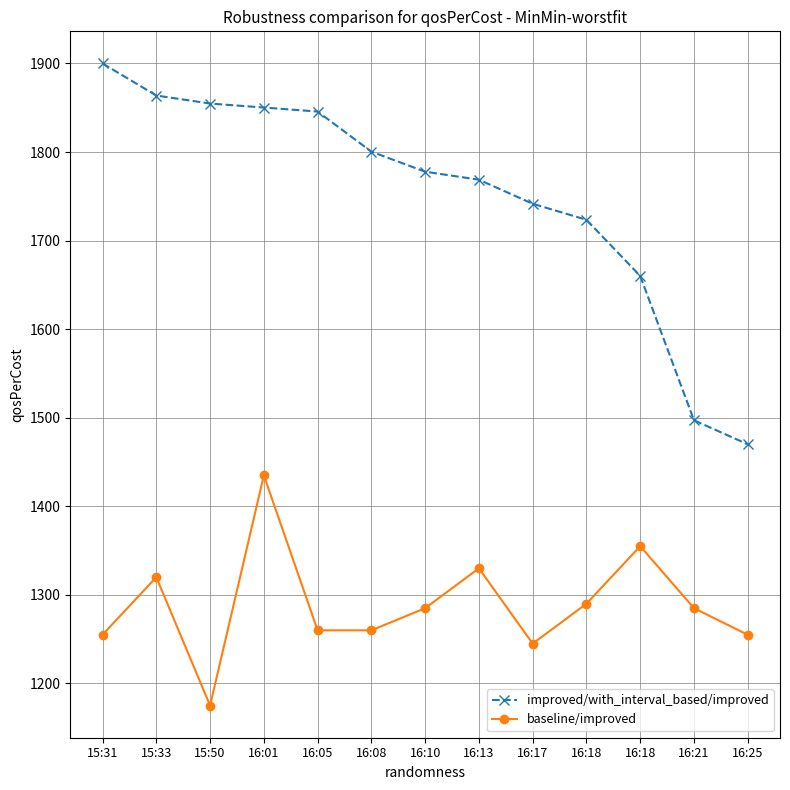

Is this an area chart (filled region under the line)?

No